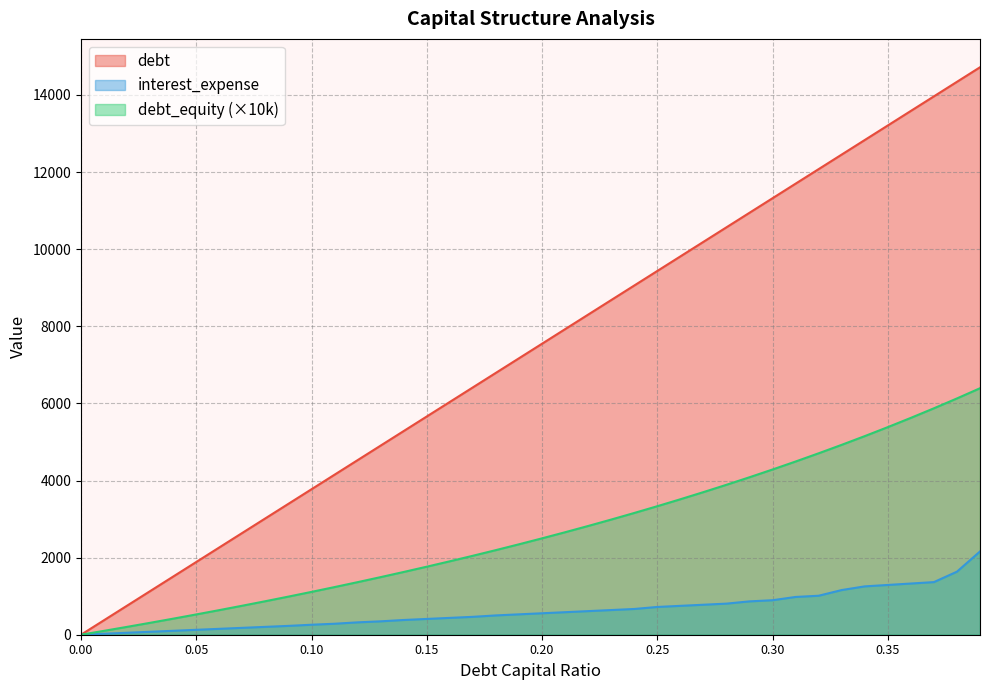

List the series in order of their overall mean, highest first.

debt, debt_equity (×10k), interest_expense